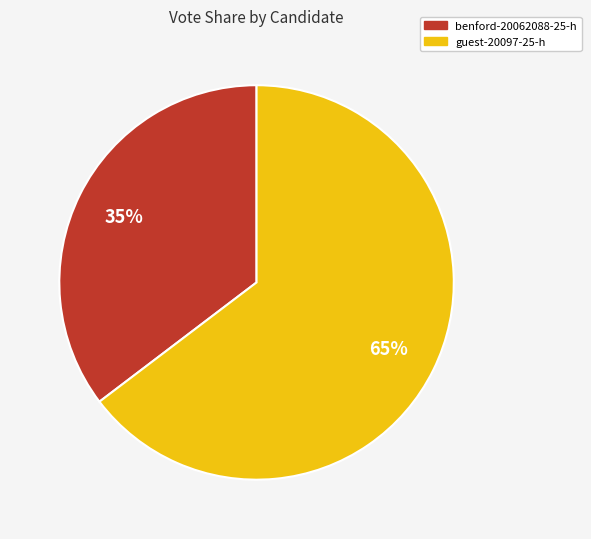

Which category has the smallest portion of the pie?

benford-20062088-25-h